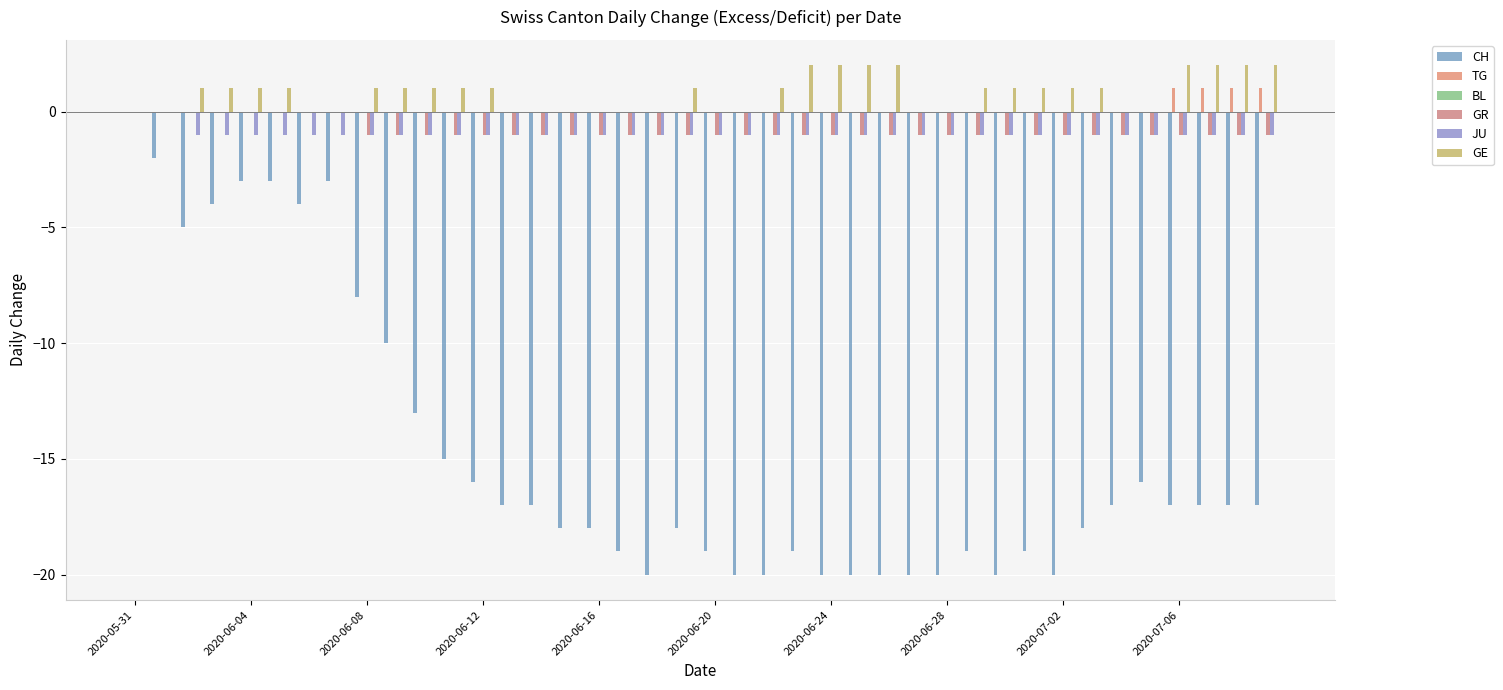

What is the smallest value displayed?

-20